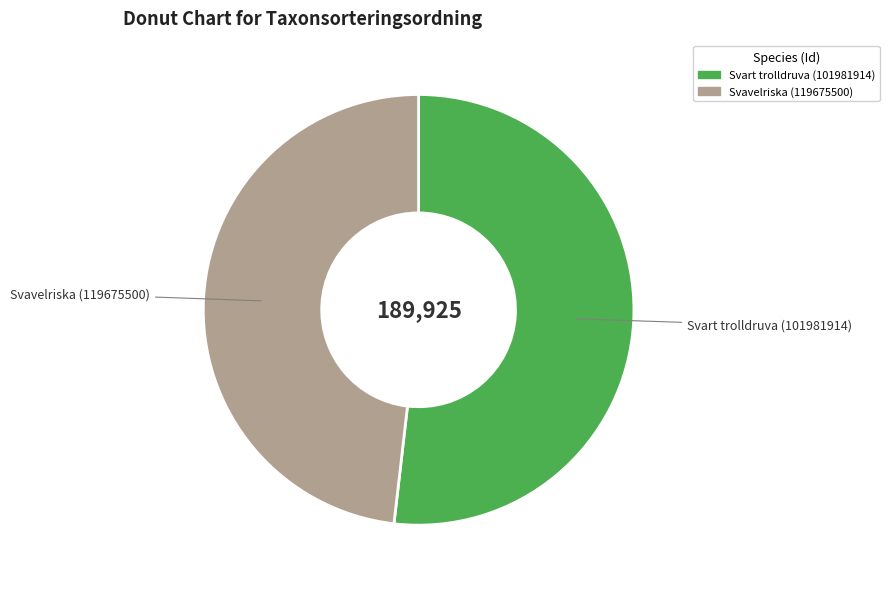

Combined, do Svart trolldruva (101981914) and Svavelriska (119675500) account for over 50%?

Yes